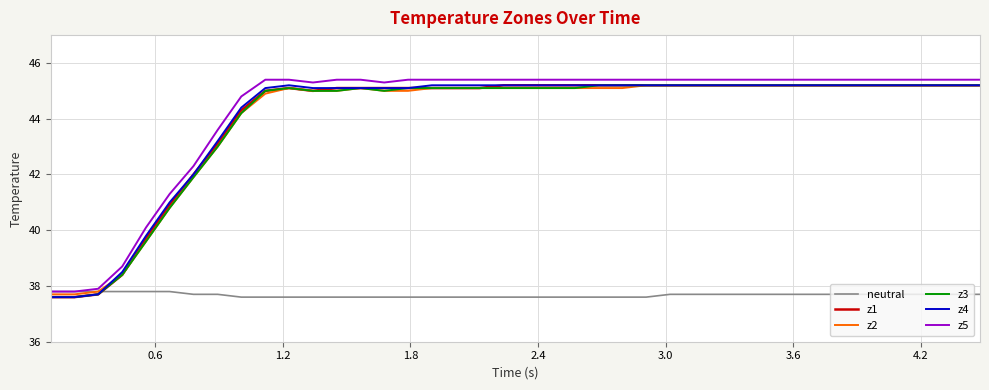

Reading left to right, list all the values displayed in this chart.

neutral: 37.8	37.8	37.8	37.8	37.8	37.8	37.7	37.7	37.6	37.6	37.6	37.6	37.6	37.6	37.6	37.6	37.6	37.6	37.6	37.6	37.6	37.6	37.6	37.6	37.6	37.6	37.7	37.7	37.7	37.7	37.7	37.7	37.7	37.7	37.7	37.7	37.7	37.7	37.7	37.7
z1: 37.6	37.6	37.7	38.4	39.7	40.9	42.0	43.1	44.3	45.0	45.1	45.0	45.1	45.1	45.1	45.1	45.1	45.1	45.1	45.2	45.2	45.2	45.2	45.2	45.2	45.2	45.2	45.2	45.2	45.2	45.2	45.2	45.2	45.2	45.2	45.2	45.2	45.2	45.2	45.2
z2: 37.7	37.7	37.8	38.4	39.6	40.8	41.9	43.0	44.2	44.9	45.1	45.0	45.0	45.1	45.0	45.0	45.1	45.1	45.1	45.1	45.1	45.1	45.1	45.1	45.1	45.2	45.2	45.2	45.2	45.2	45.2	45.2	45.2	45.2	45.2	45.2	45.2	45.2	45.2	45.2
z3: 37.6	37.6	37.7	38.4	39.6	40.8	41.9	43.0	44.2	45.0	45.1	45.0	45.0	45.1	45.0	45.1	45.1	45.1	45.1	45.1	45.1	45.1	45.1	45.2	45.2	45.2	45.2	45.2	45.2	45.2	45.2	45.2	45.2	45.2	45.2	45.2	45.2	45.2	45.2	45.2
z4: 37.6	37.6	37.7	38.5	39.8	41.0	42.0	43.2	44.4	45.1	45.2	45.1	45.1	45.1	45.1	45.1	45.2	45.2	45.2	45.2	45.2	45.2	45.2	45.2	45.2	45.2	45.2	45.2	45.2	45.2	45.2	45.2	45.2	45.2	45.2	45.2	45.2	45.2	45.2	45.2
z5: 37.8	37.8	37.9	38.7	40.1	41.3	42.3	43.6	44.8	45.4	45.4	45.3	45.4	45.4	45.3	45.4	45.4	45.4	45.4	45.4	45.4	45.4	45.4	45.4	45.4	45.4	45.4	45.4	45.4	45.4	45.4	45.4	45.4	45.4	45.4	45.4	45.4	45.4	45.4	45.4